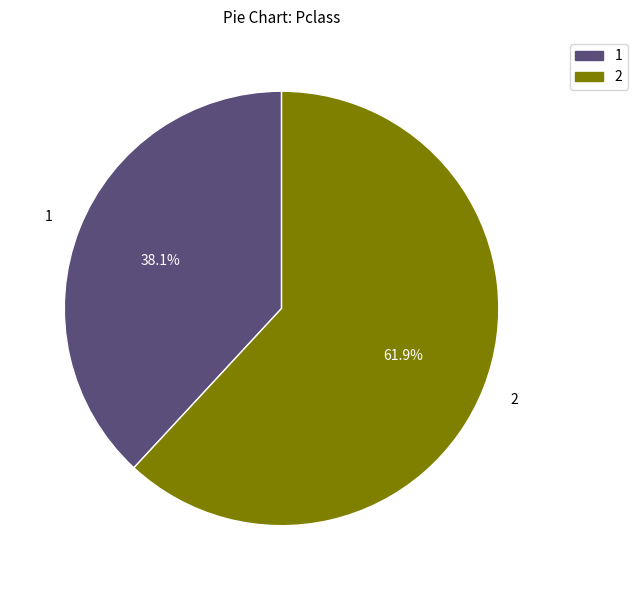

To the nearest percent, what is the average slice percentage?

50%